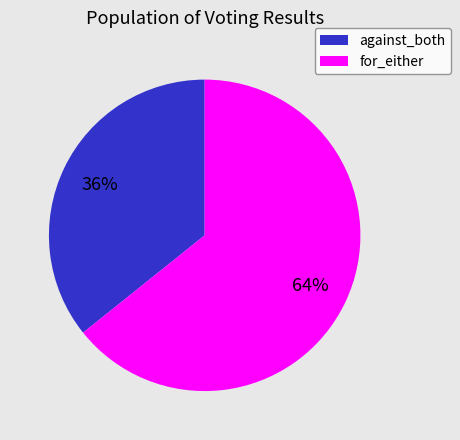

What percentage is the against_both slice, to the nearest percent?

36%